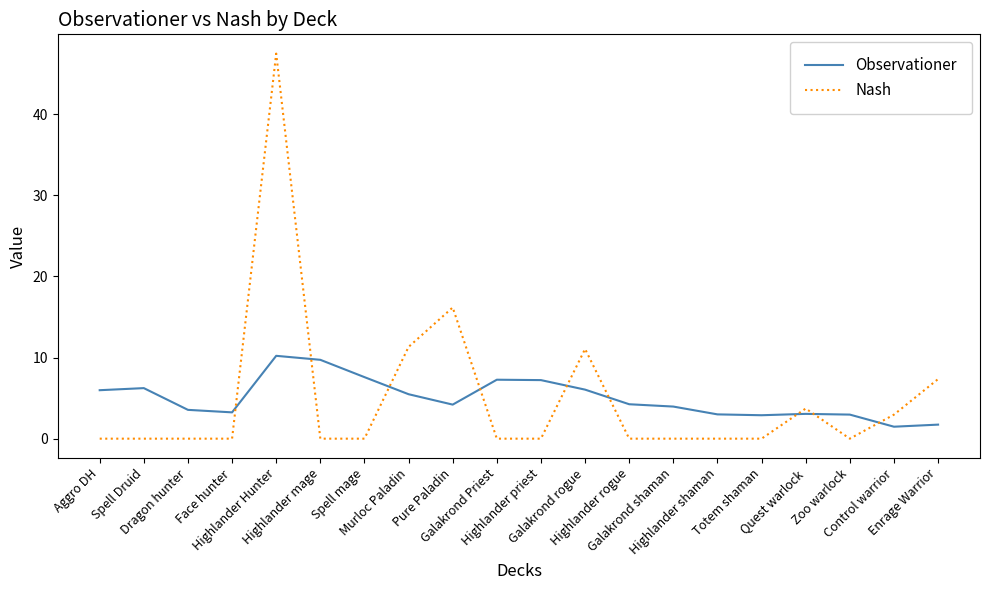

What is the lowest value of the Observationer series?

1.5